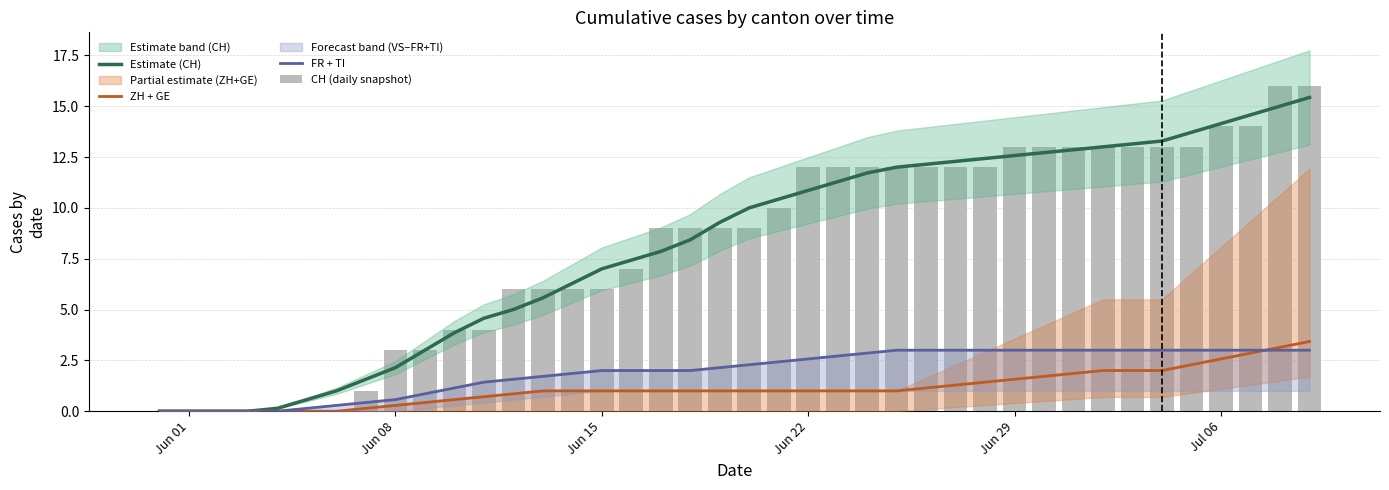

How many groups of bars are there?

40